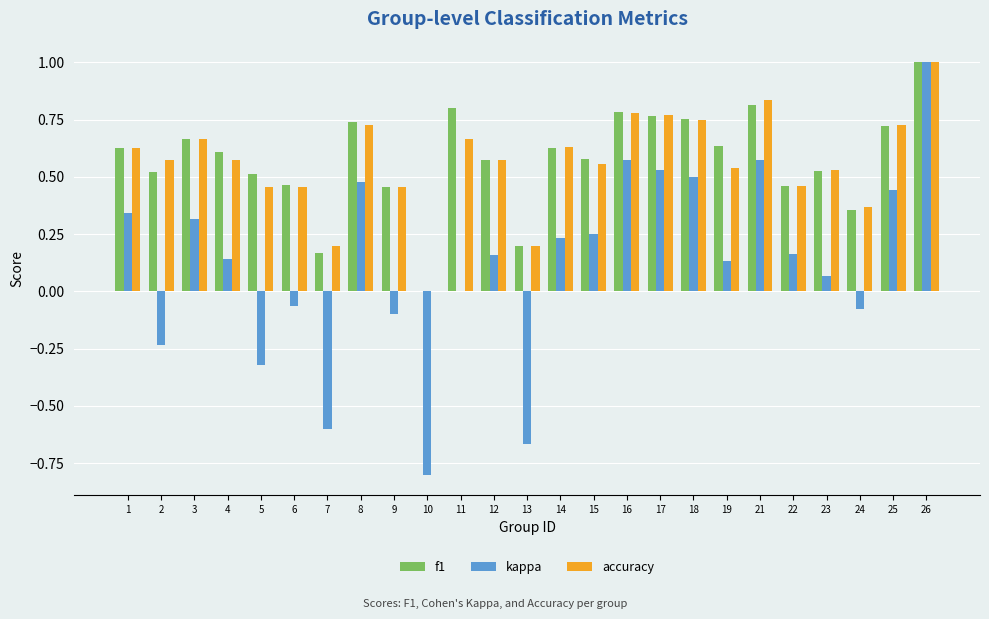

Is it true that f1 equals 0.5 at 2?

True